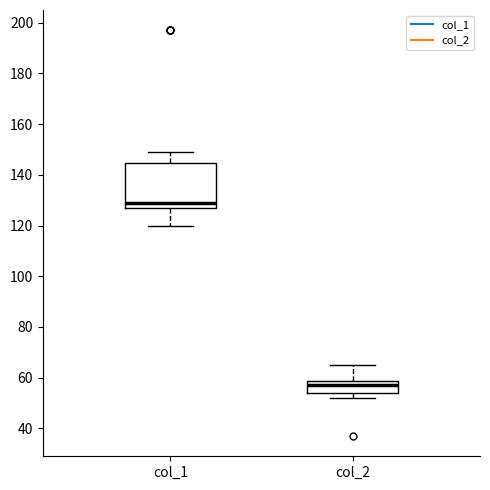

Which box has the lowest median line?

col_2